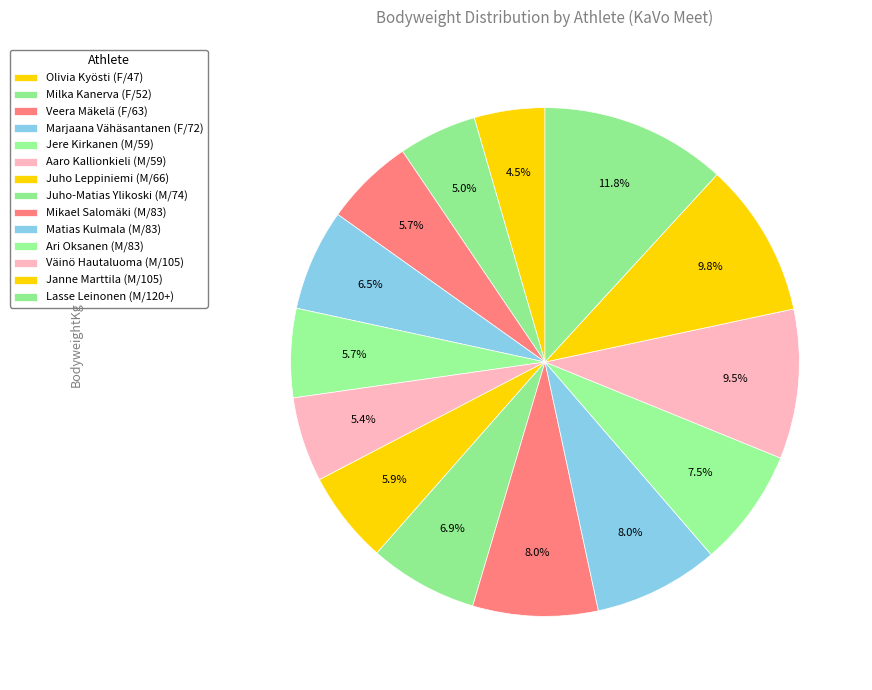

Is it true that Milka Kanerva (F/52) is 16% of the pie?

False